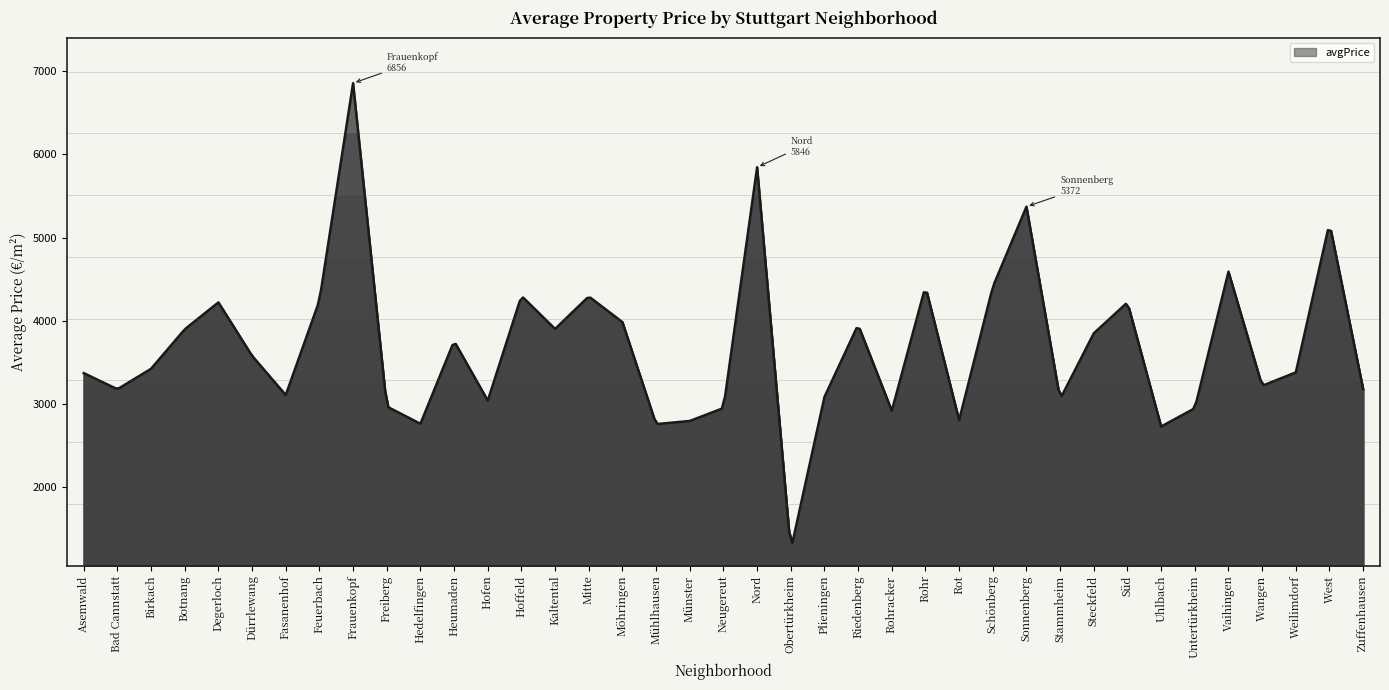

Does the chart display data point markers on the line(s)?

No